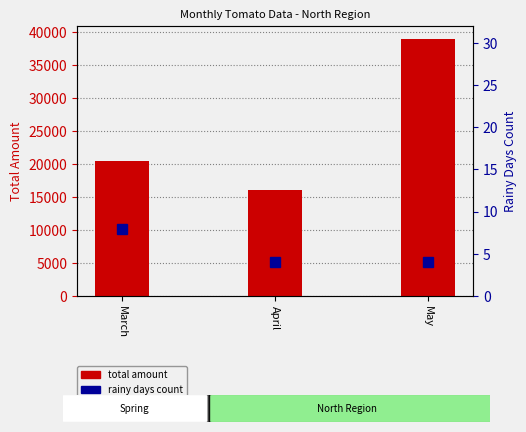

List the labels in order of value, largest first.

May, March, April